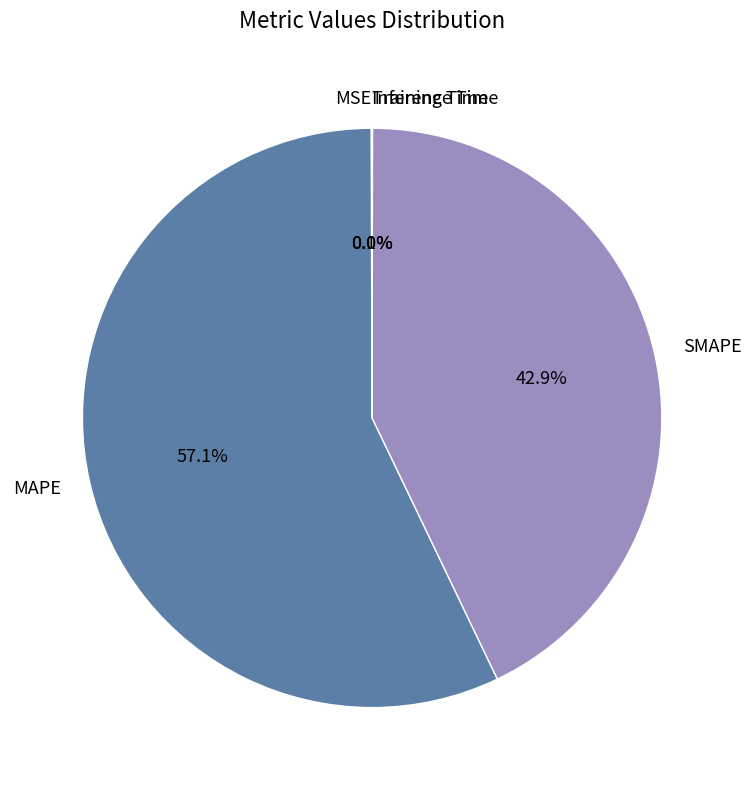

Which slice represents more than half of the pie?

MAPE